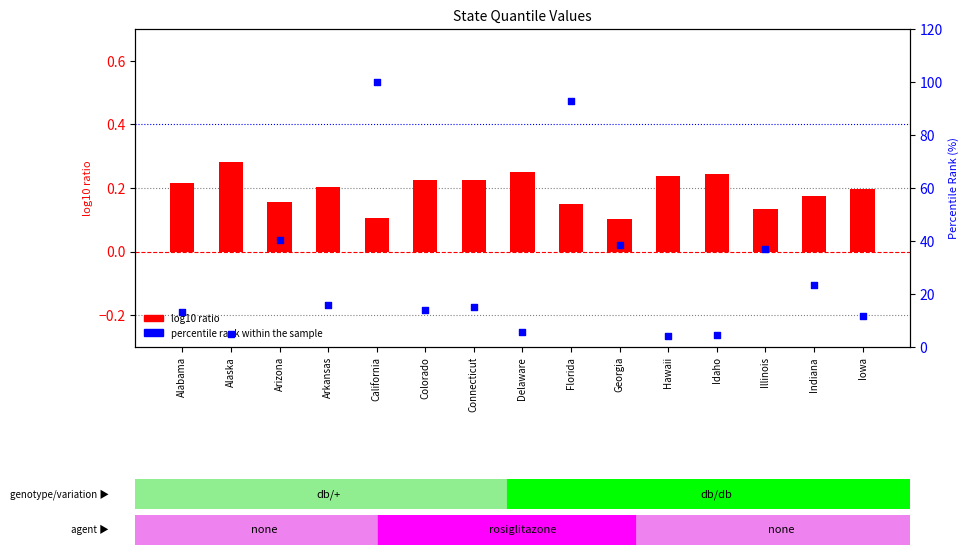

Which series contains the highest Y value?

percentile rank within the sample